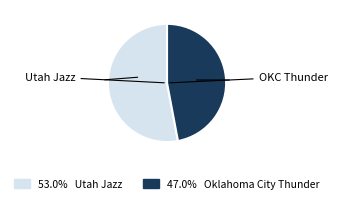

Is there a majority slice in this chart?

Yes